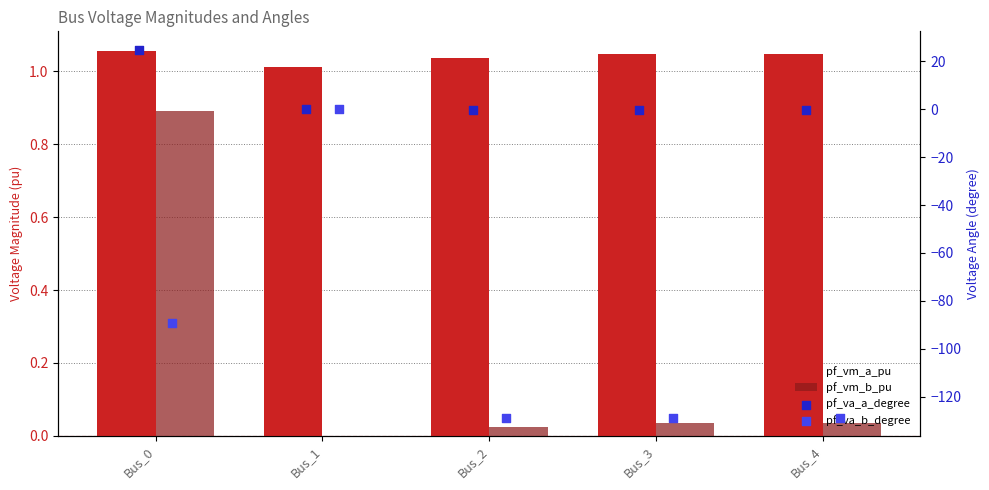

At which category is the sum across all series the highest?

Bus_1